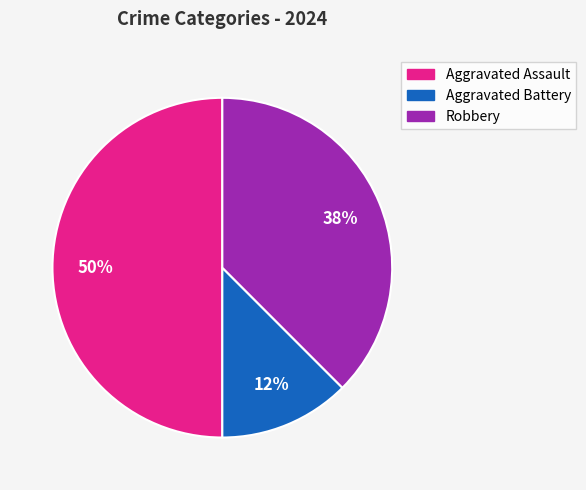

Do Aggravated Assault and Aggravated Battery together represent more than half of the pie?

Yes